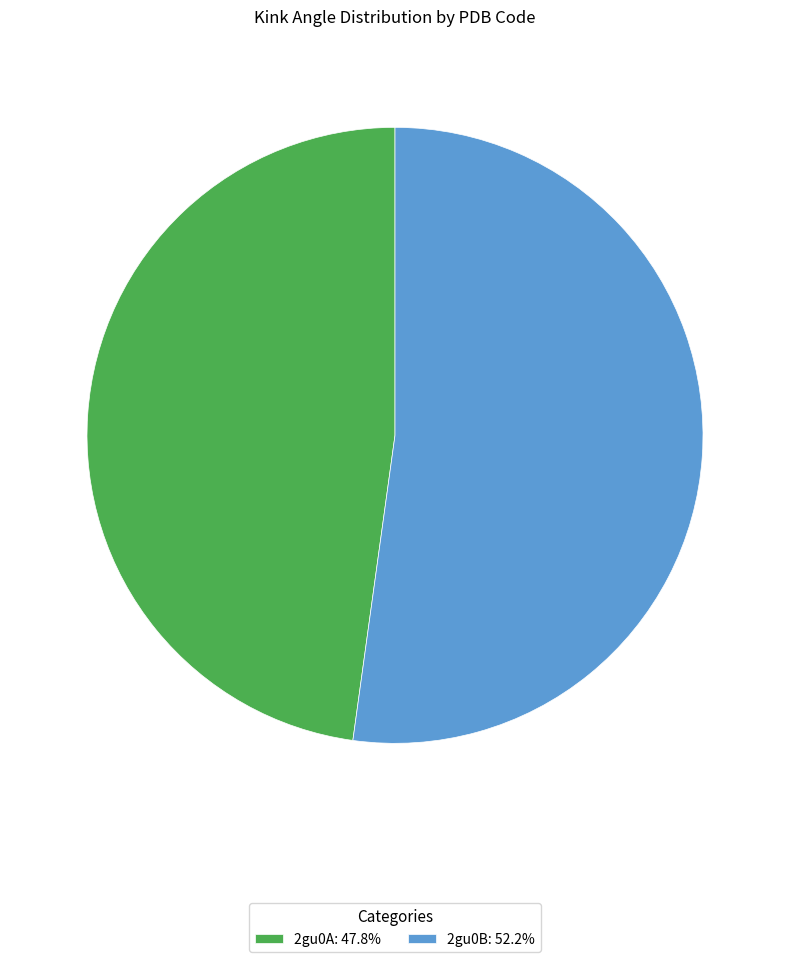

Approximately how many times larger is the value at 2gu0B: 52.2% compared to 2gu0A: 47.8%?

1.1